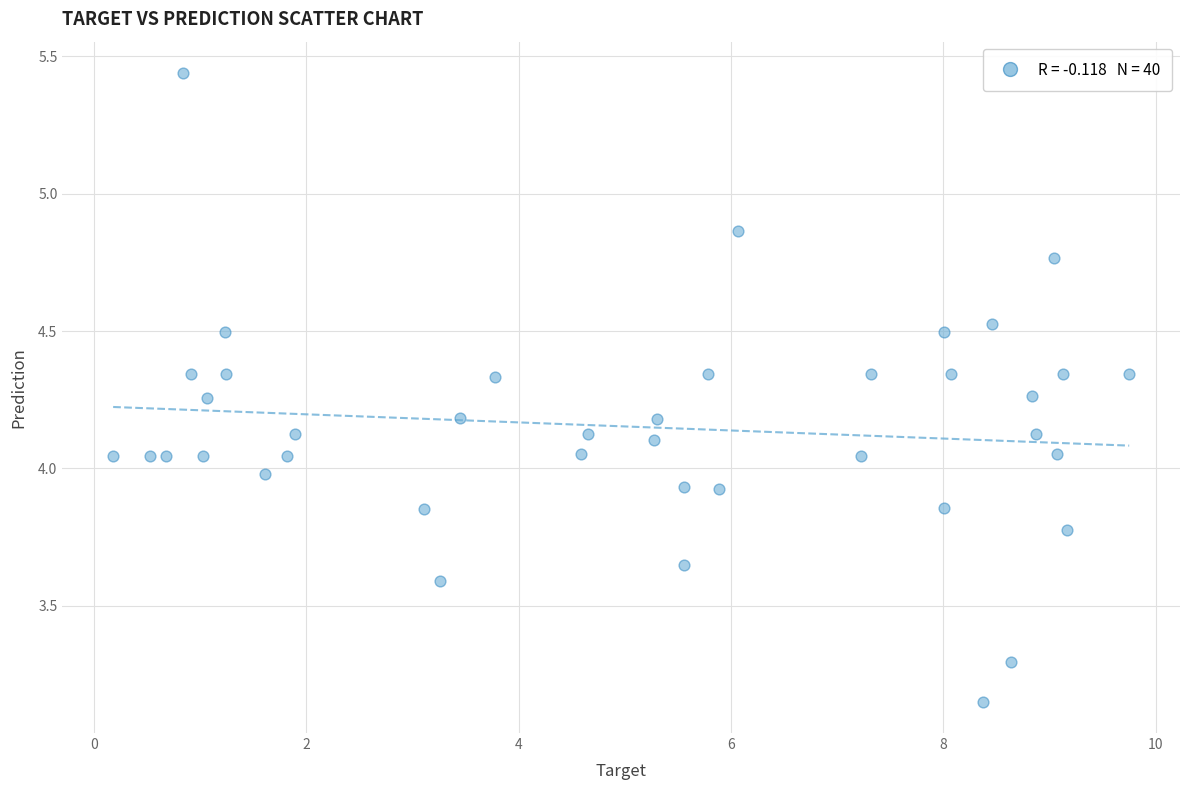

What is the range of Y values (max minus min)?

2.3